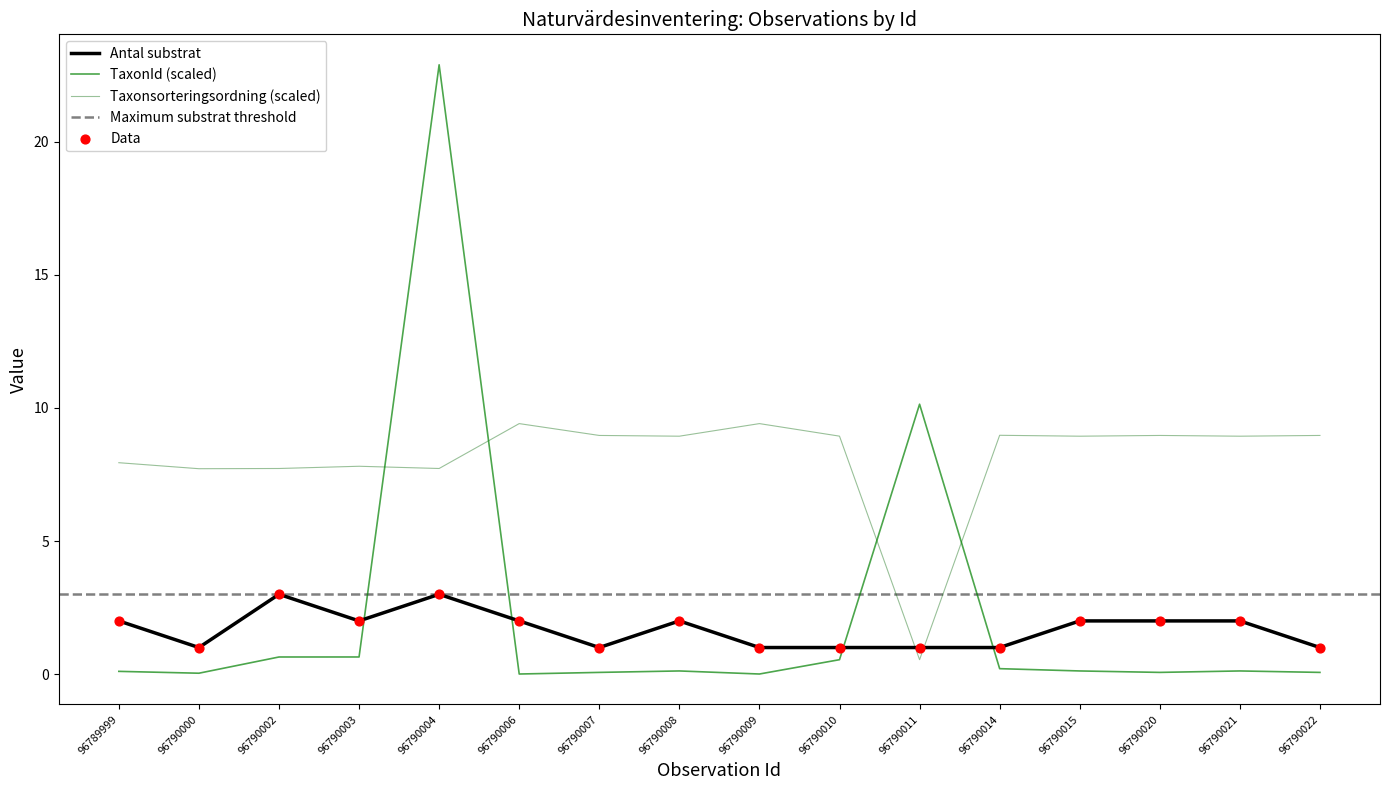

Is the value of Antal substrat at 96790021 greater than the value of Taxonsorteringsordning at 96790007?

No